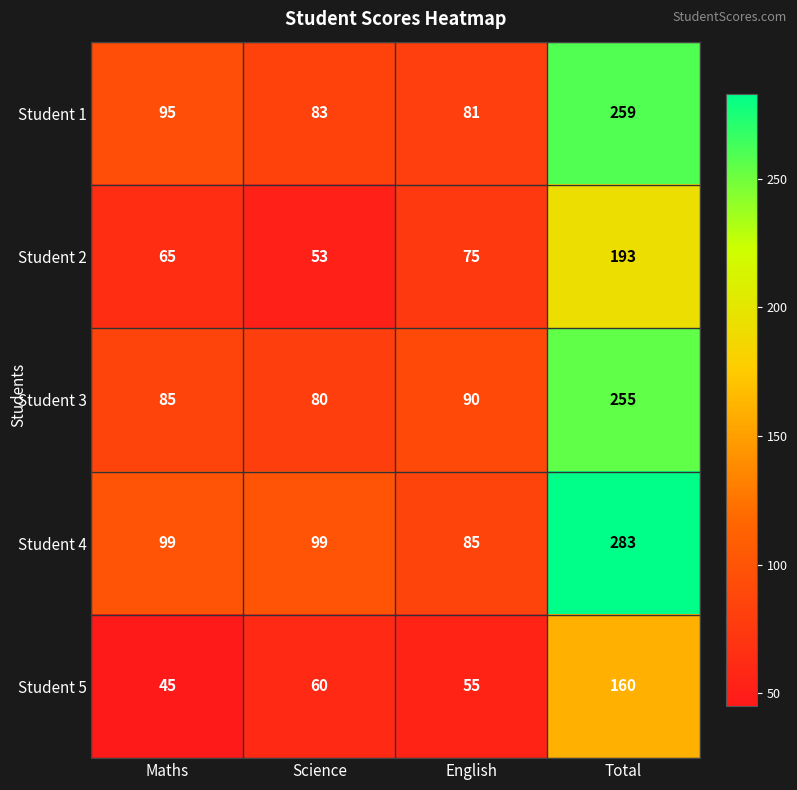

Read the Student 5 value at English.

55